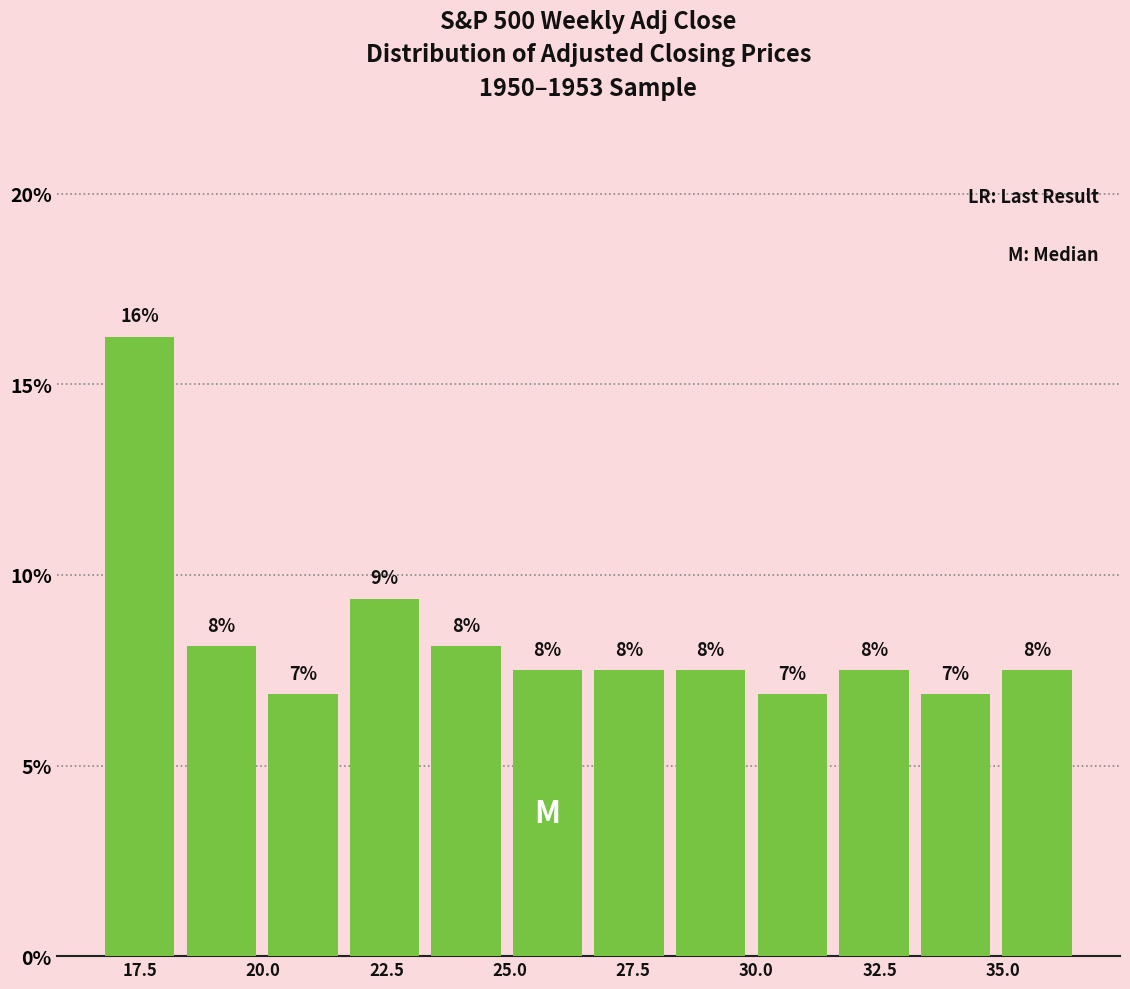

Read against the x-axis, roughly where is the centre of the tallest bar?

17.5